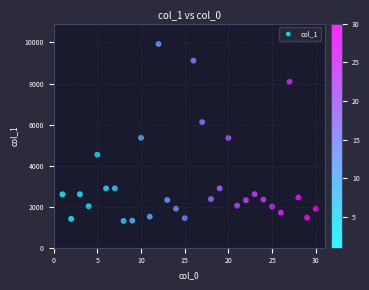

What is the range of X values (max minus min)?

29